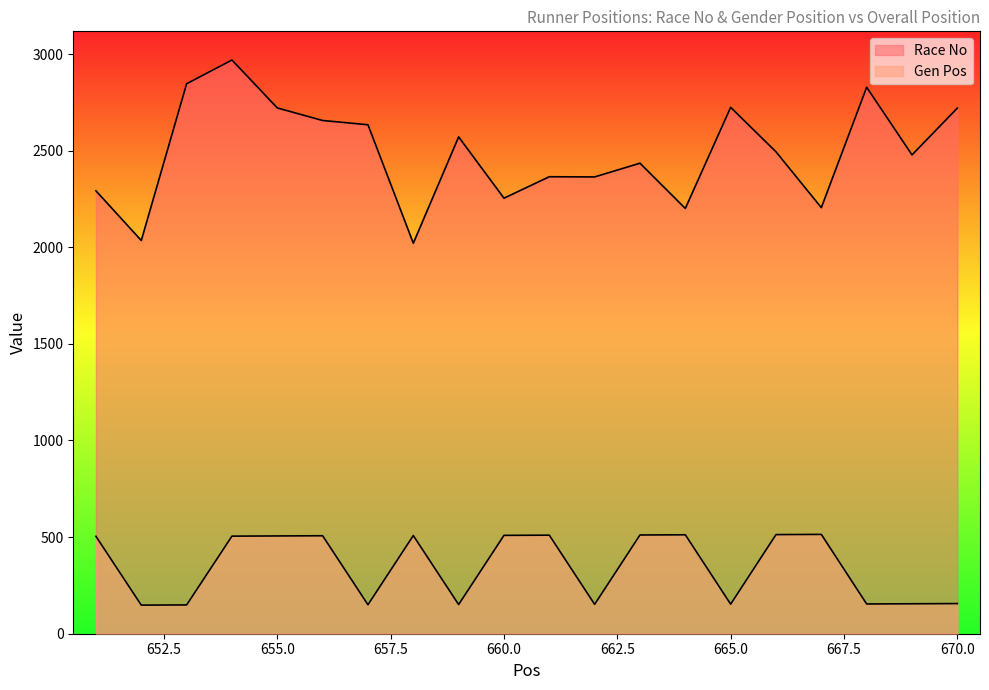

Between 658 and 661, which series saw the biggest shift?

Race No